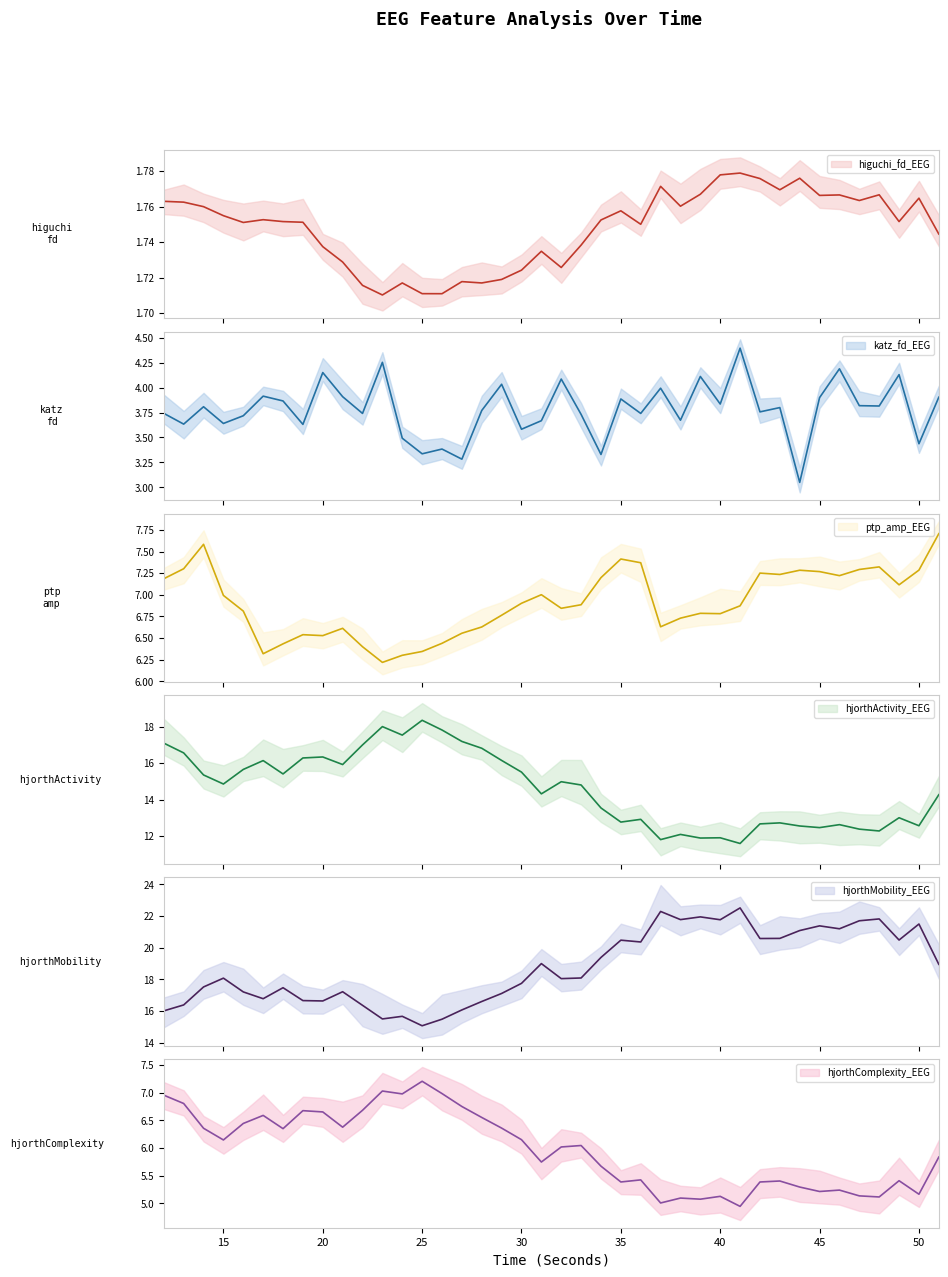

Reading right to left, extract all data points from this chart.

higuchi_fd_EEG: 1.7	1.8	1.8	1.8	1.8	1.8	1.8	1.8	1.8	1.8	1.8	1.8	1.8	1.8	1.8	1.8	1.8	1.8	1.7	1.7	1.7	1.7	1.7	1.7	1.7	1.7	1.7	1.7	1.7	1.7	1.7	1.7	1.8	1.8	1.8	1.8	1.8	1.8	1.8	1.8
katz_fd_EEG: 3.9	3.4	4.1	3.8	3.8	4.2	3.9	3.0	3.8	3.8	4.4	3.8	4.1	3.7	4.0	3.7	3.9	3.3	3.7	4.1	3.7	3.6	4.0	3.8	3.3	3.4	3.3	3.5	4.3	3.7	3.9	4.2	3.6	3.9	3.9	3.7	3.6	3.8	3.6	3.7
ptp_amp_EEG: 7.7	7.3	7.1	7.3	7.3	7.2	7.3	7.3	7.2	7.3	6.9	6.8	6.8	6.7	6.6	7.4	7.4	7.2	6.9	6.8	7.0	6.9	6.8	6.6	6.6	6.4	6.3	6.3	6.2	6.4	6.6	6.5	6.5	6.4	6.3	6.8	7.0	7.6	7.3	7.2
hjorthActivity_EEG: 14.3	12.6	13.0	12.3	12.4	12.6	12.5	12.6	12.7	12.7	11.6	11.9	11.9	12.1	11.8	12.9	12.8	13.5	14.8	15.0	14.3	15.5	16.2	16.8	17.2	17.8	18.4	17.5	18.0	17.0	15.9	16.3	16.3	15.4	16.1	15.7	14.9	15.4	16.6	17.1
hjorthMobility_EEG: 18.9	21.5	20.5	21.8	21.7	21.2	21.4	21.1	20.6	20.6	22.5	21.8	21.9	21.8	22.3	20.4	20.5	19.4	18.1	18.0	19.0	17.7	17.1	16.6	16.1	15.5	15.1	15.7	15.5	16.4	17.2	16.6	16.7	17.5	16.8	17.2	18.1	17.5	16.4	16.0
hjorthComplexity_EEG: 5.8	5.2	5.4	5.1	5.1	5.2	5.2	5.3	5.4	5.4	4.9	5.1	5.1	5.1	5.0	5.4	5.4	5.7	6.0	6.0	5.7	6.1	6.4	6.6	6.7	7.0	7.2	7.0	7.0	6.7	6.4	6.7	6.7	6.3	6.6	6.4	6.1	6.4	6.8	7.0